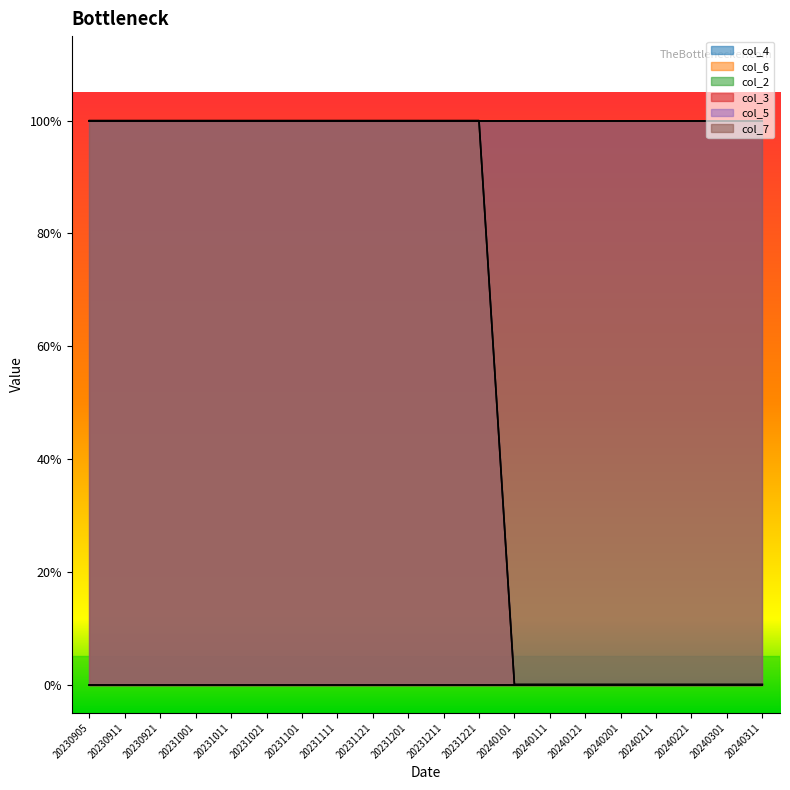

The value of col_4 at 20231211 is 1. True or false?

True